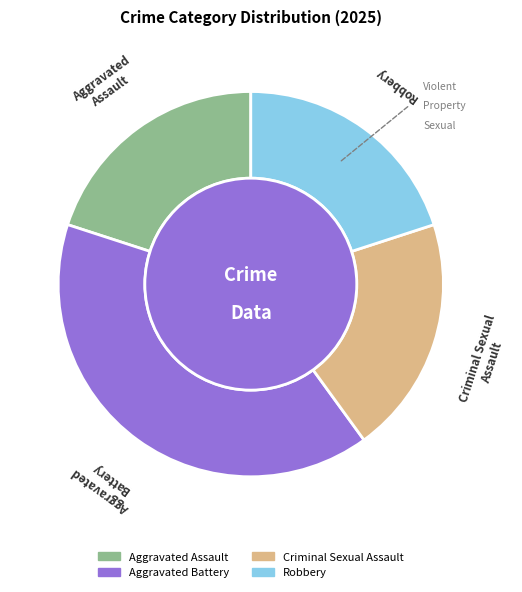

True or false: Aggravated Assault accounts for 20% of the total.

True